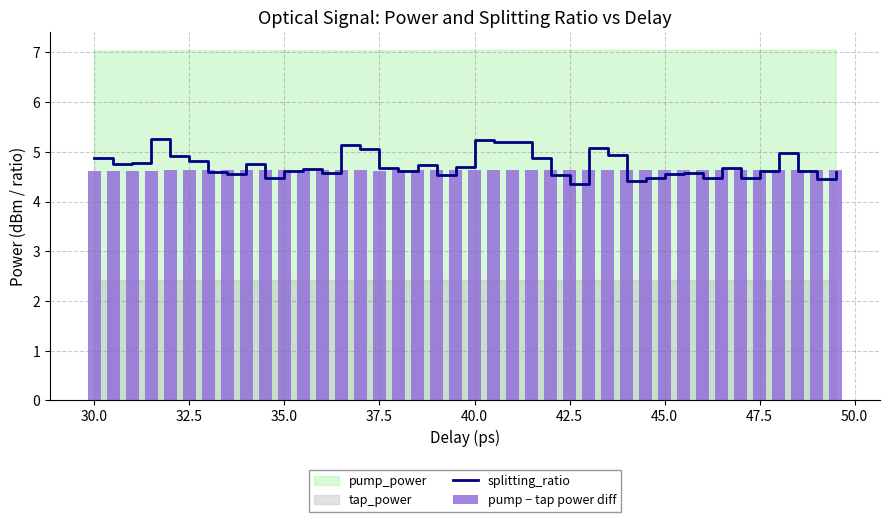

True or false: splitting_ratio has a value of 4.9 at 30.0.

True